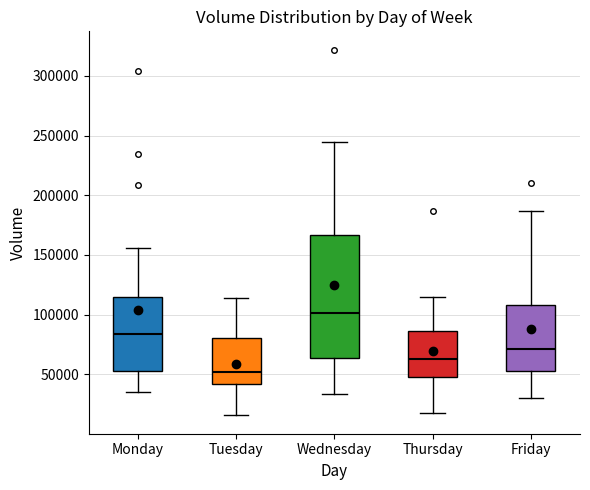

Reading left to right, transcribe this box plot: for each box, give where its median line is, the range the box spans, and where its two whiskers end, as read against the y-axis. The values are not printed on the chart, so give them approximately, as read against the axis.

Monday: median 85000, box 50000 to 115000, whiskers 35000 to 155000
Tuesday: median 50000, box 40000 to 80000, whiskers 15000 to 115000
Wednesday: median 100000, box 65000 to 165000, whiskers 35000 to 245000
Thursday: median 65000, box 50000 to 85000, whiskers 20000 to 115000
Friday: median 70000, box 50000 to 110000, whiskers 30000 to 185000